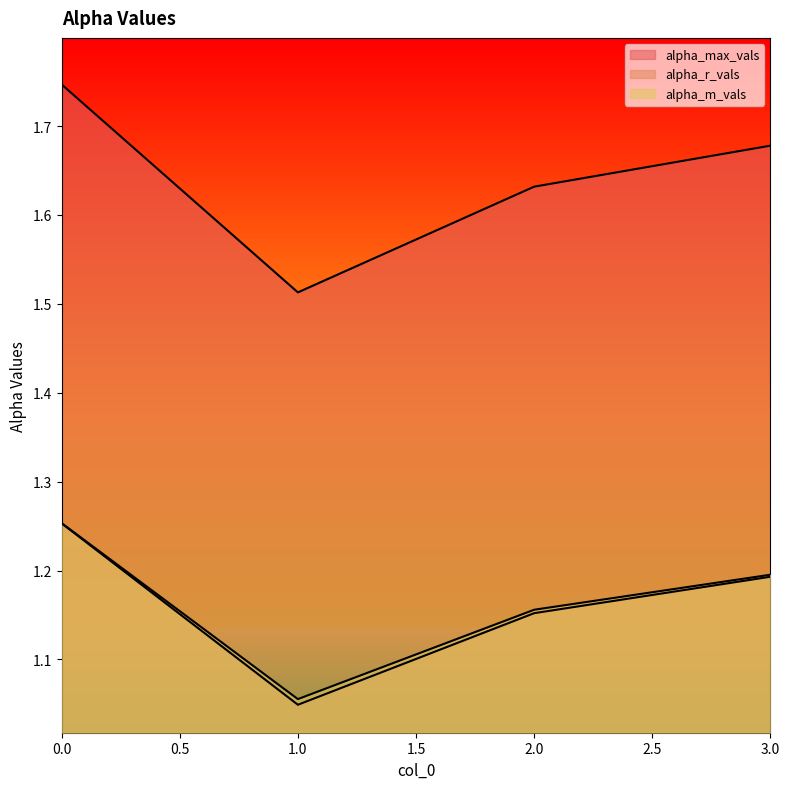

What is the minimum value shown in the chart?

1.0